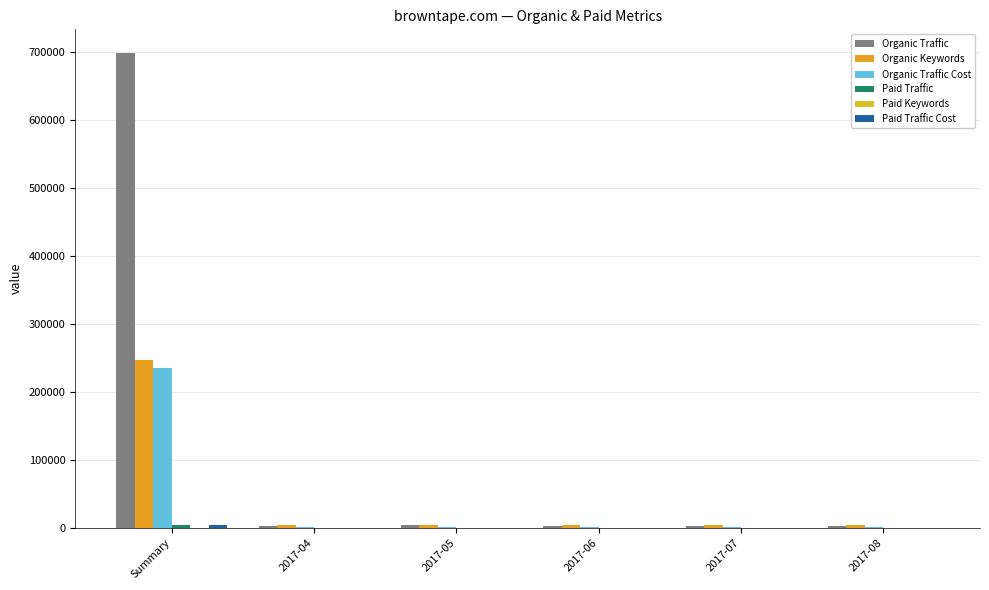

What is the total value across all series at 2017-05?

8564